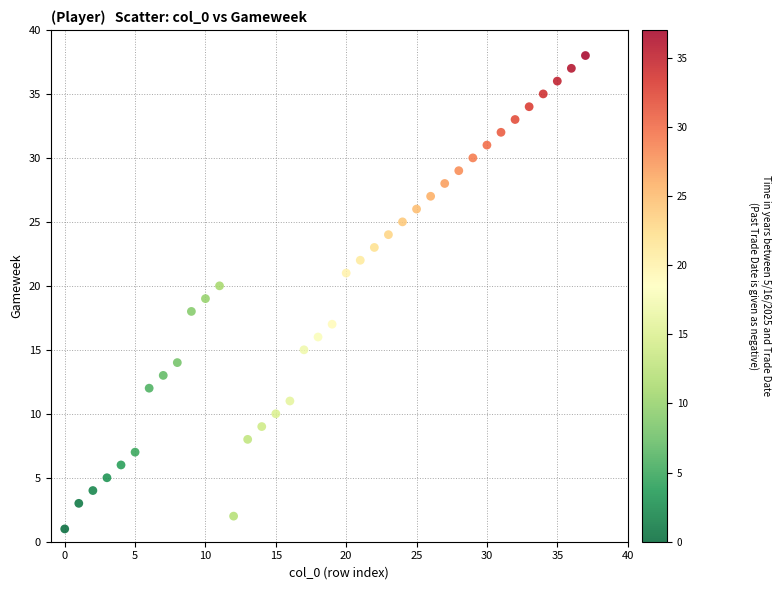

What is the range of Y values (max minus min)?

37